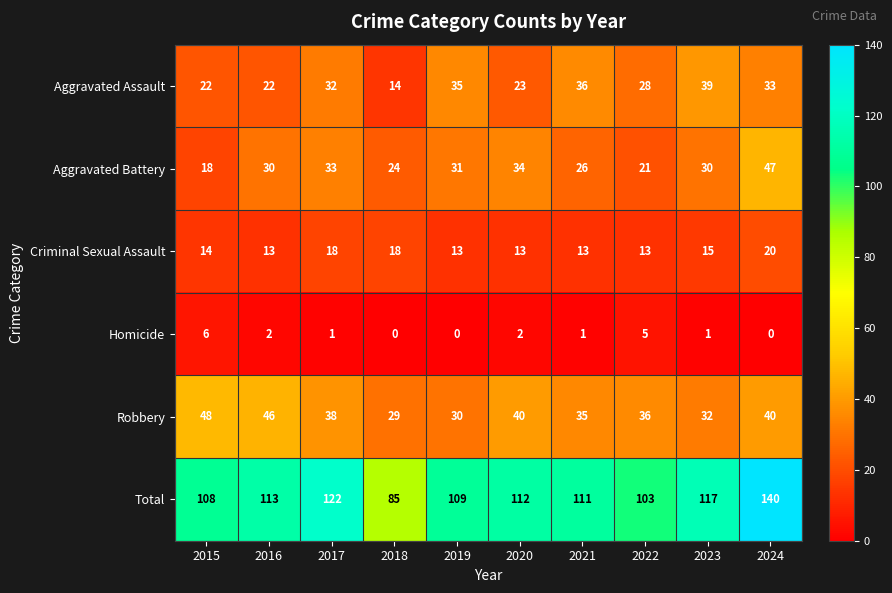

What value does the Aggravated Assault series have at 2024?

33